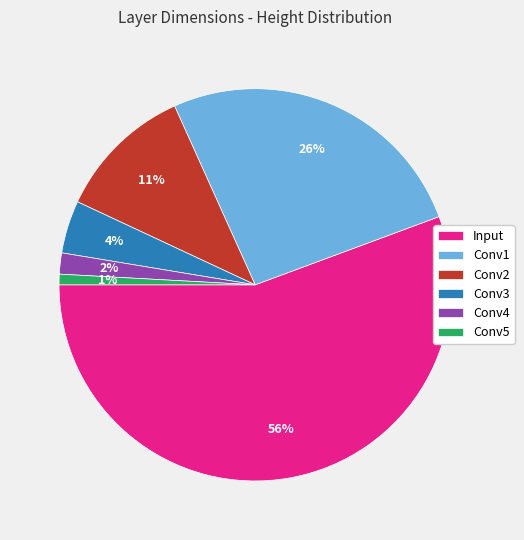

Which slice is the largest?

Input